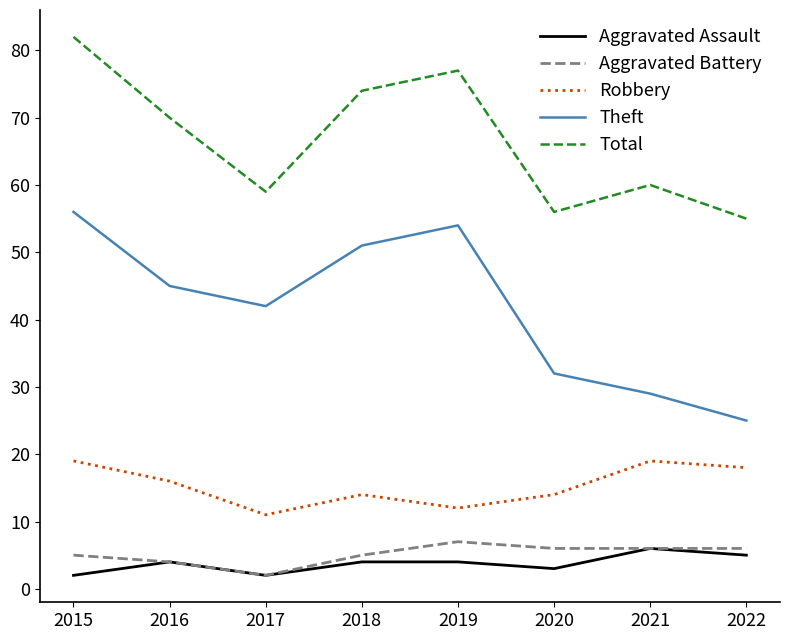

What is the difference between the Theft values at 2015 and 2016?

11